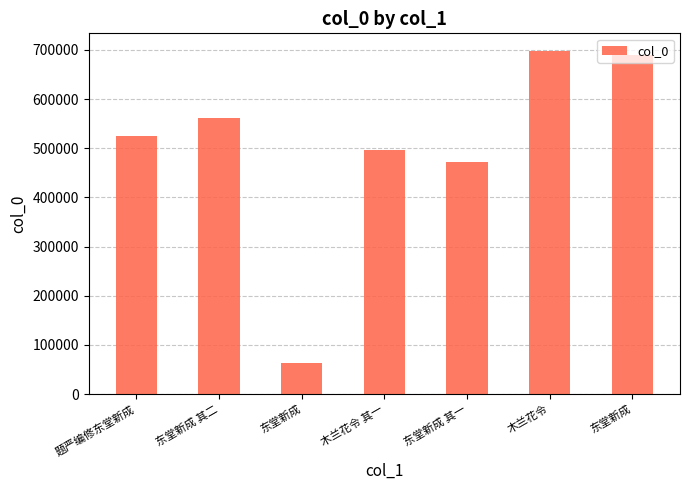

Count the number of categories in the chart.

7